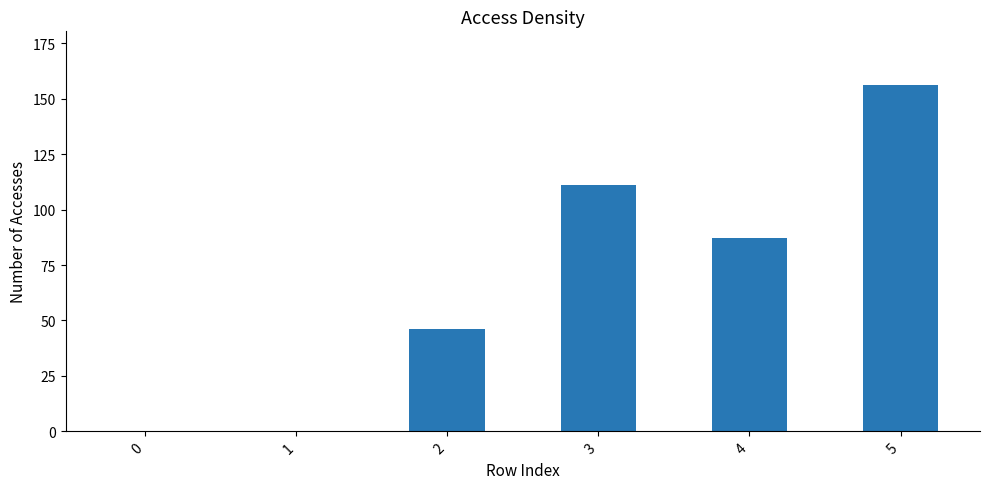

How many categories are shown in the chart?

6